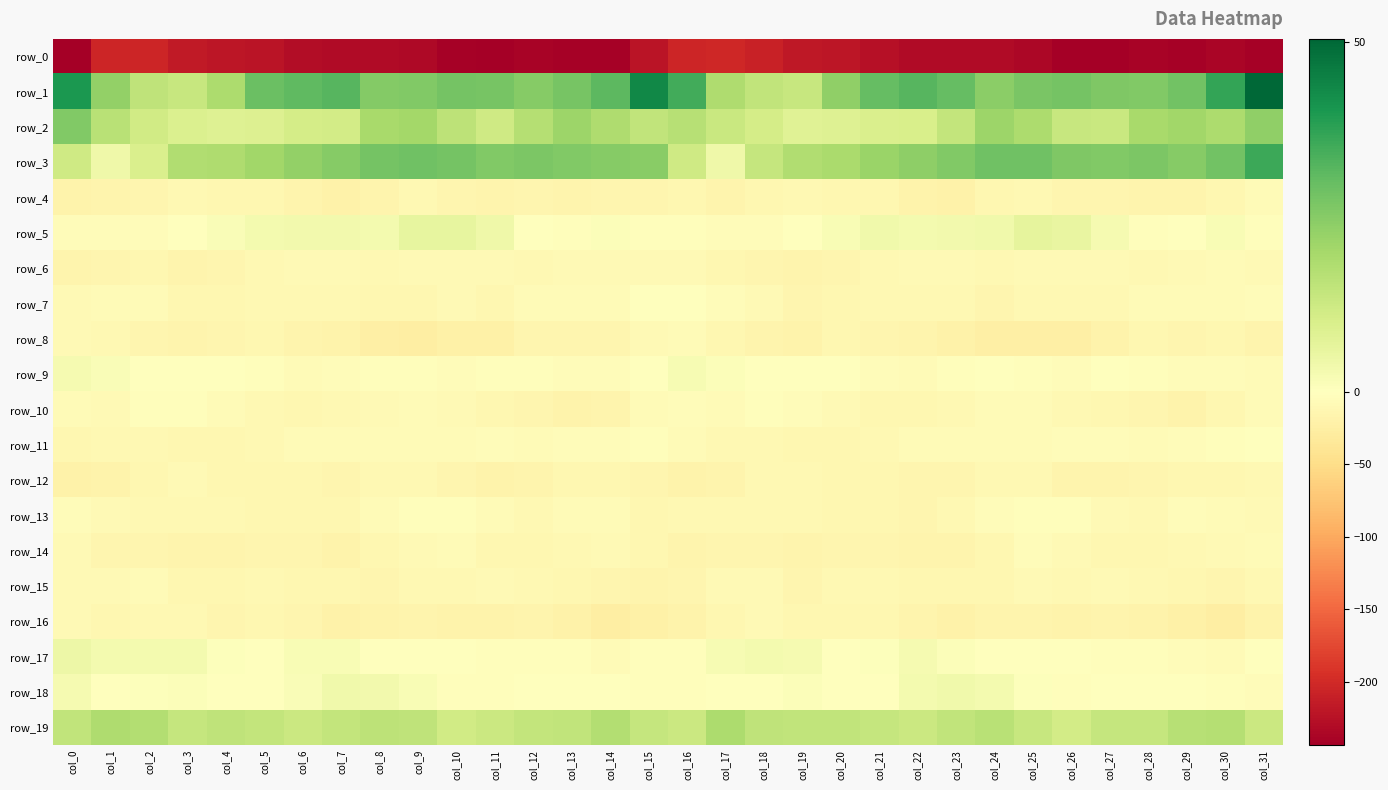

What is the spread (max minus min) of values at col_9?

262.3